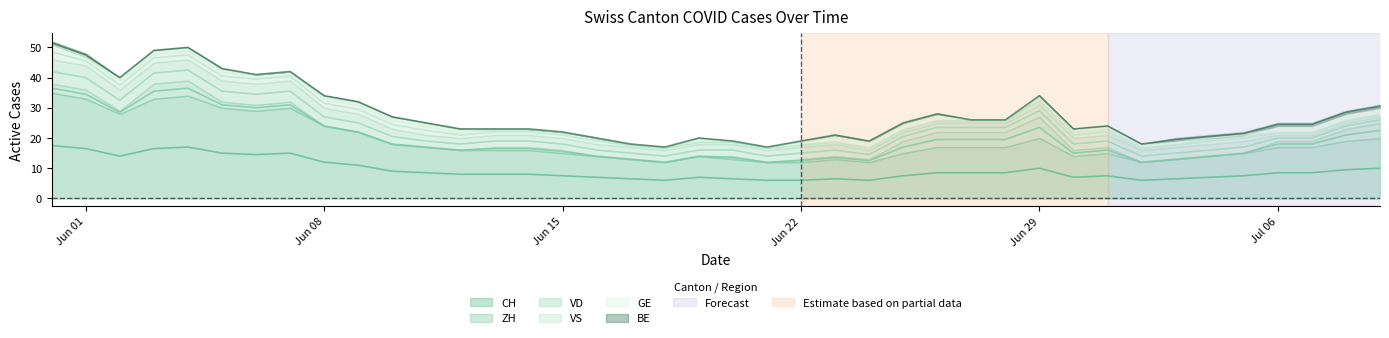

Which series has the widest spread of values?

CH